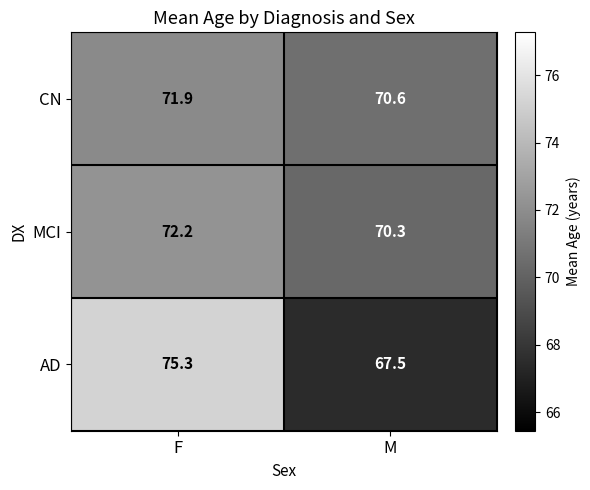

What is the spread (max minus min) of values at F?

3.4